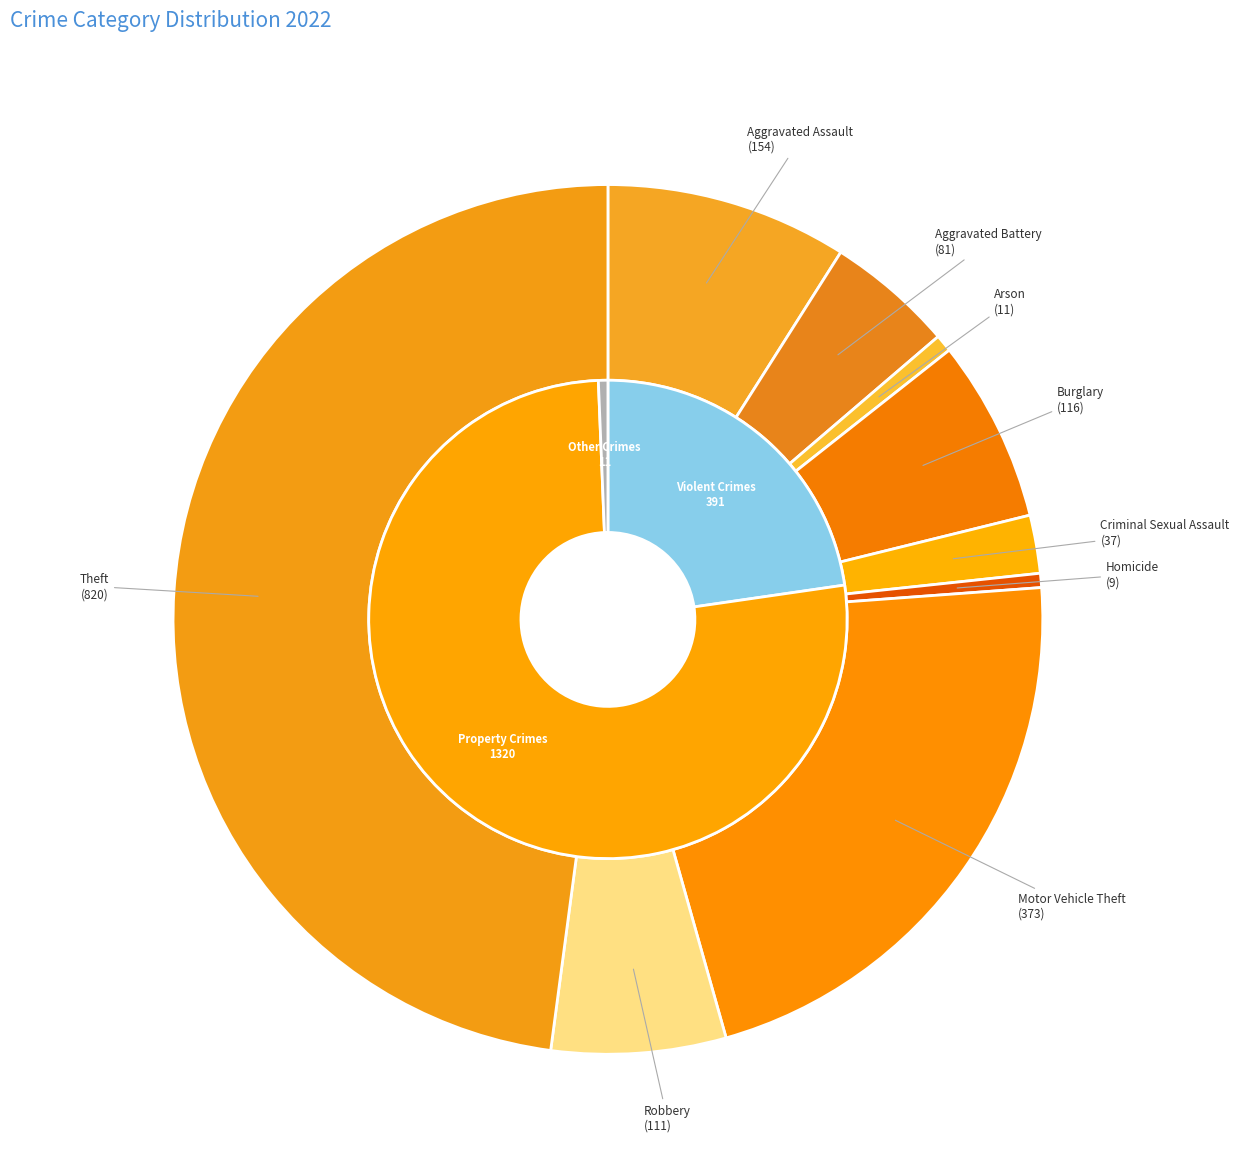

Do Theft and Arson together represent more than half of the pie?

No